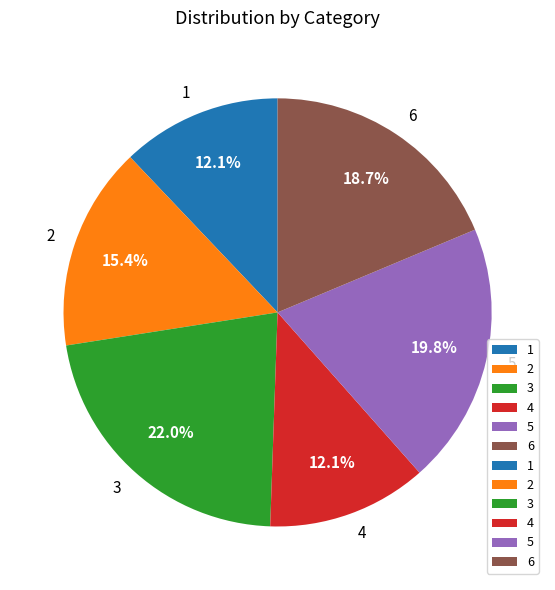

Does 3 account for over 50% of the chart?

No